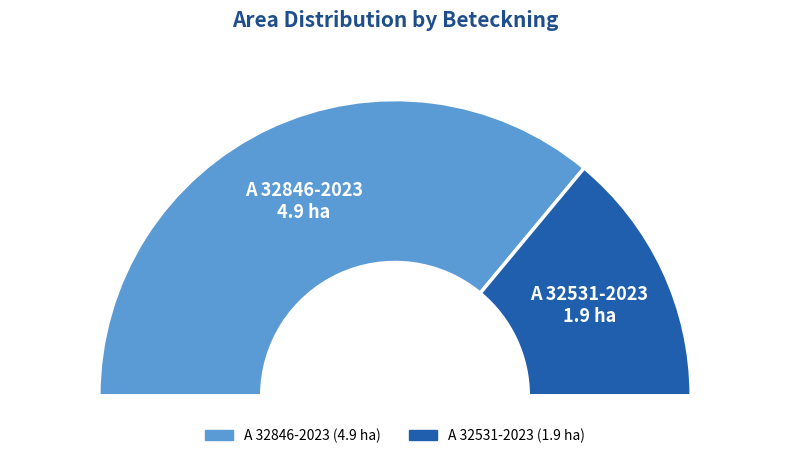

To the nearest percent, what is the combined percentage of A 32846-2023 and A 32531-2023?

100%